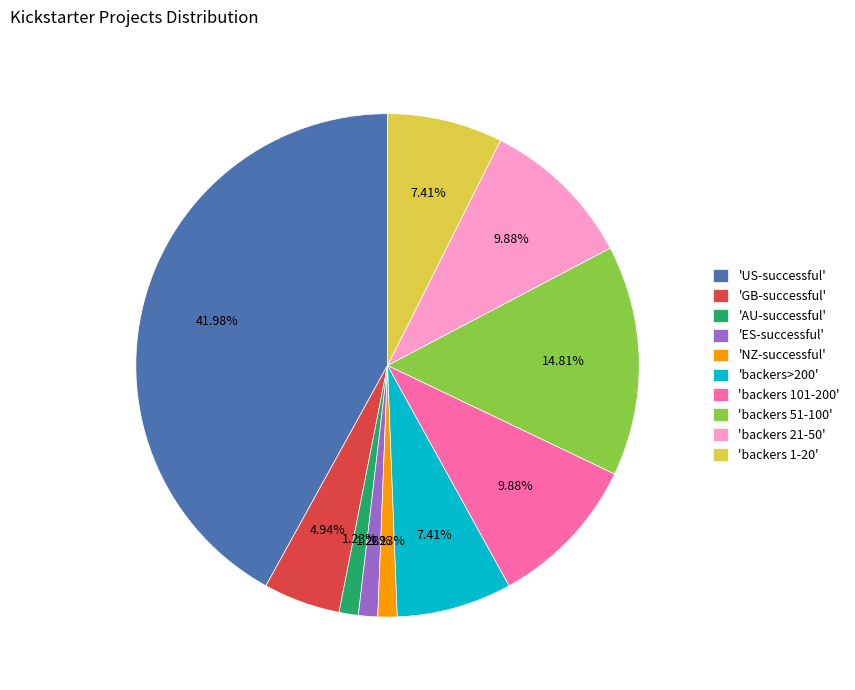

Combined, do 'backers 21-50' and 'backers 1-20' account for over 50%?

No